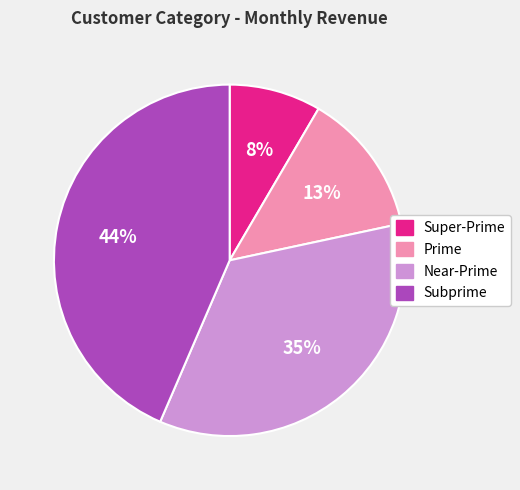

Between Super-Prime and Subprime, which is larger?

Subprime